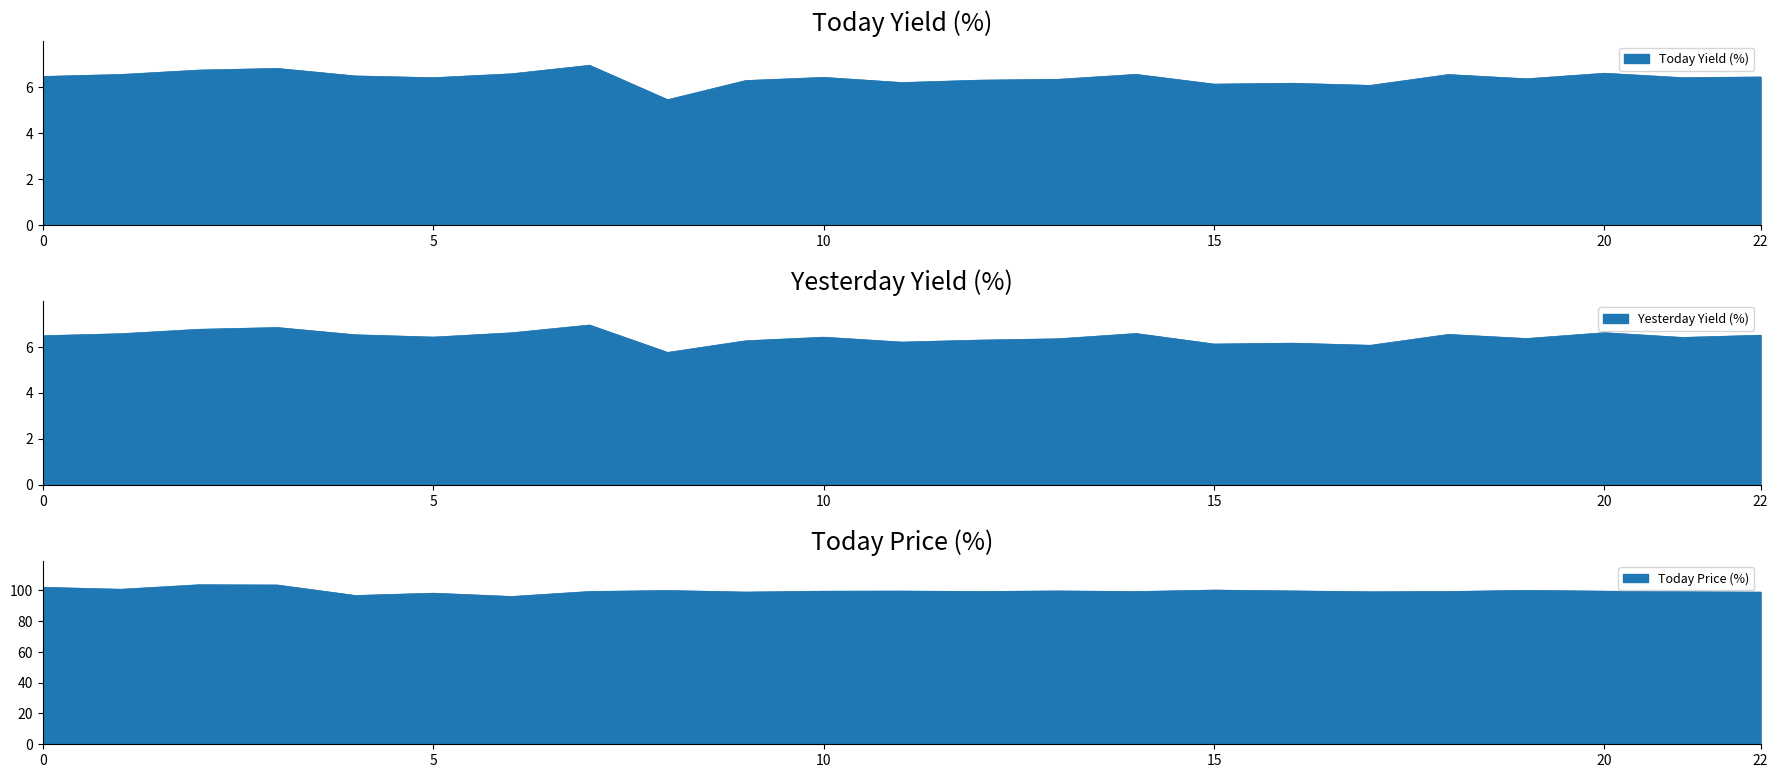

What are all the series names shown in the legend?

Today Yield (%), Yesterday Yield (%), Today Price (%)